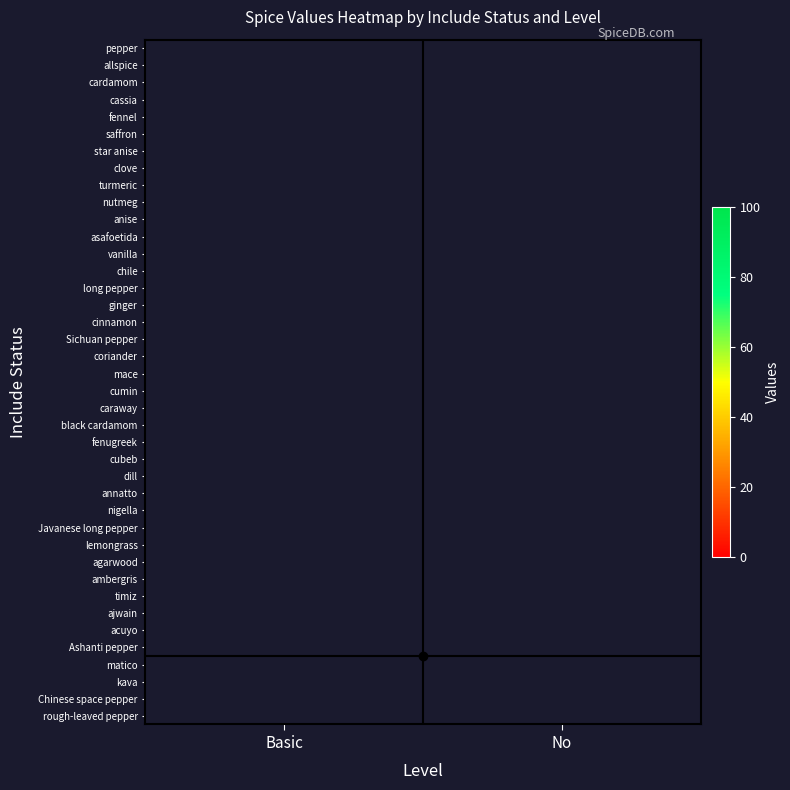

At which category does the chart reach its minimum across all series?

No